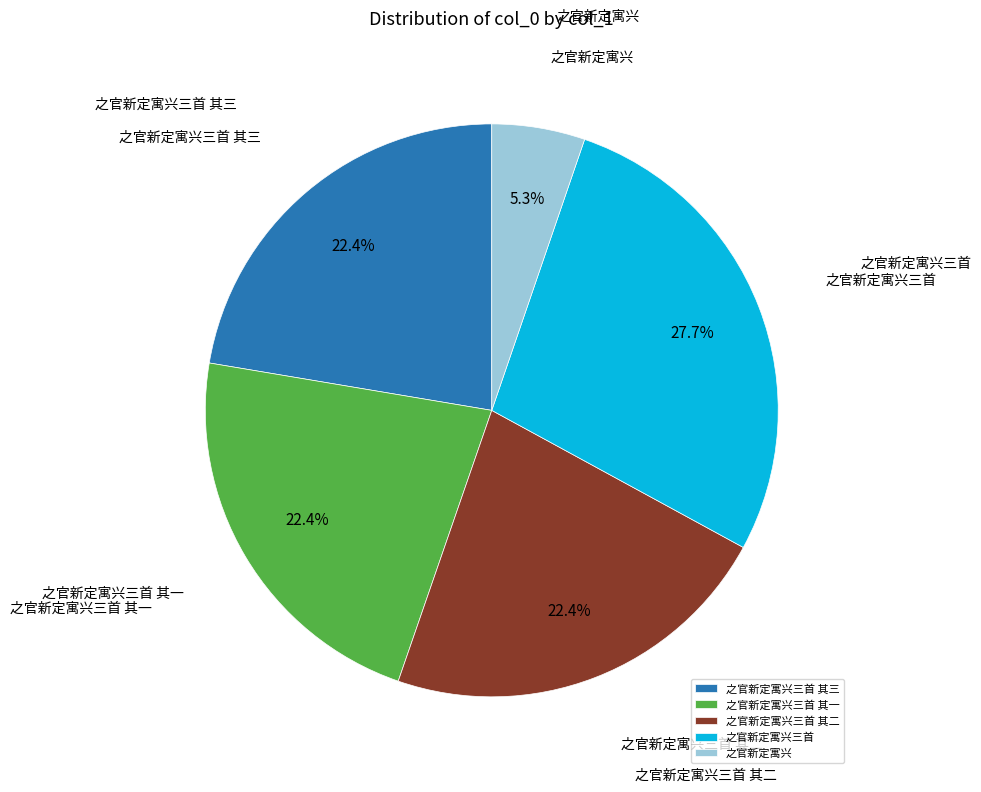

Does any single category account for the majority?

No